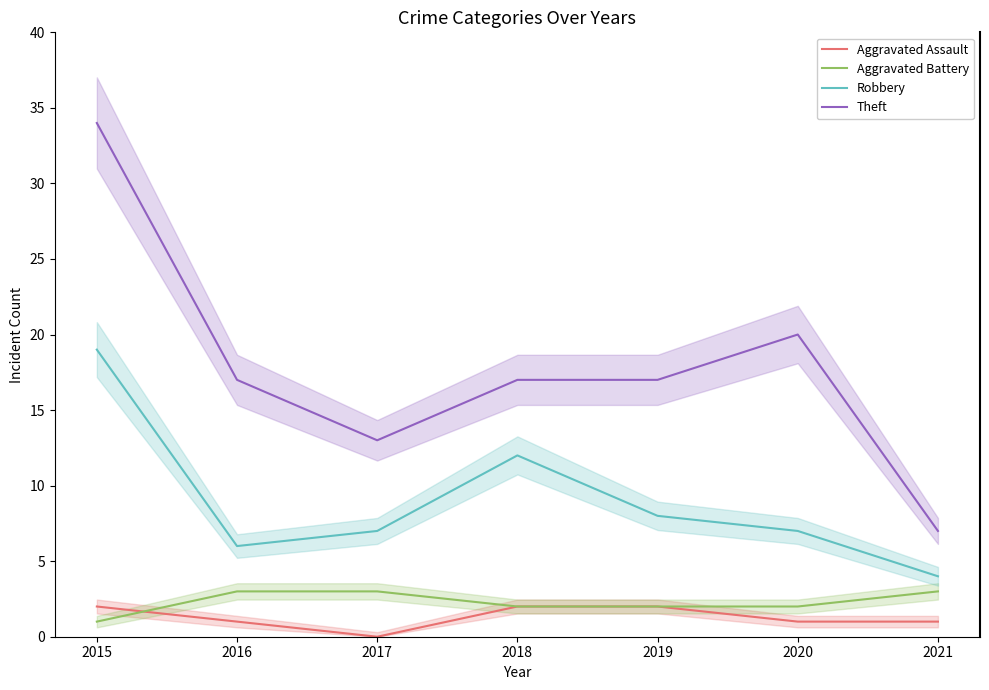

How many categories are shown in the chart?

7